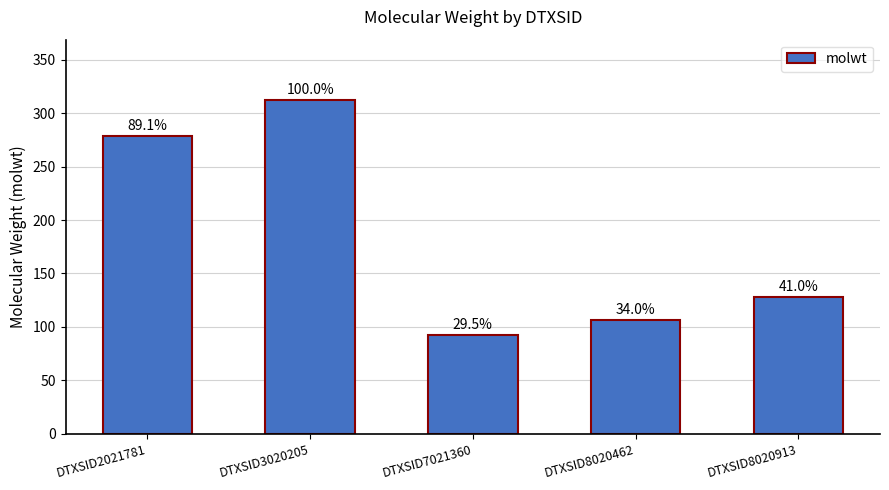

The chart shows a value of 164.0 at DTXSID2021781. True or false?

False